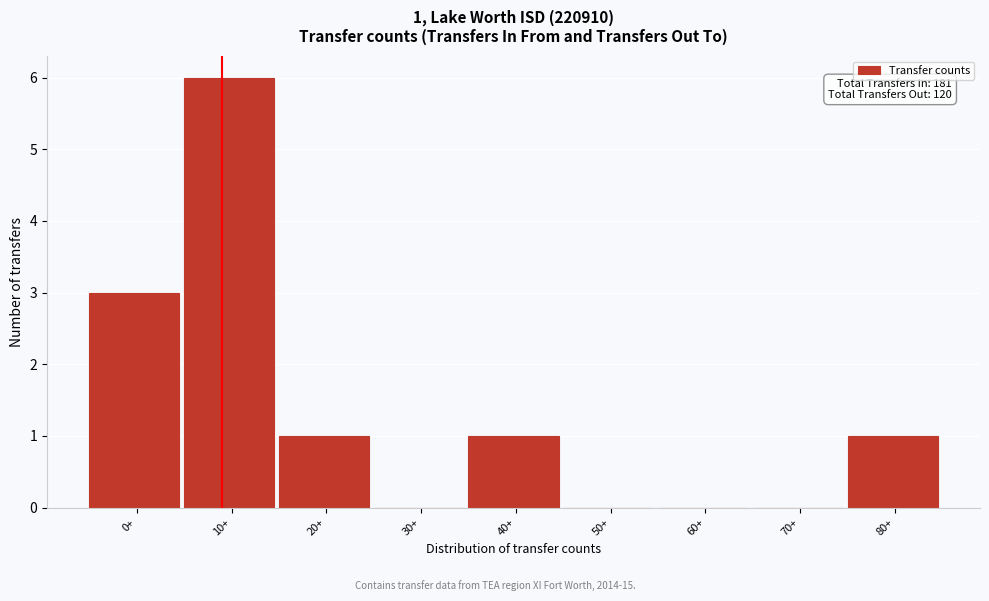

Reading left to right, what are all the values shown in this chart?

0+=3	10+=6	20+=1	30+=0	40+=1	50+=0	60+=0	70+=0	80+=1